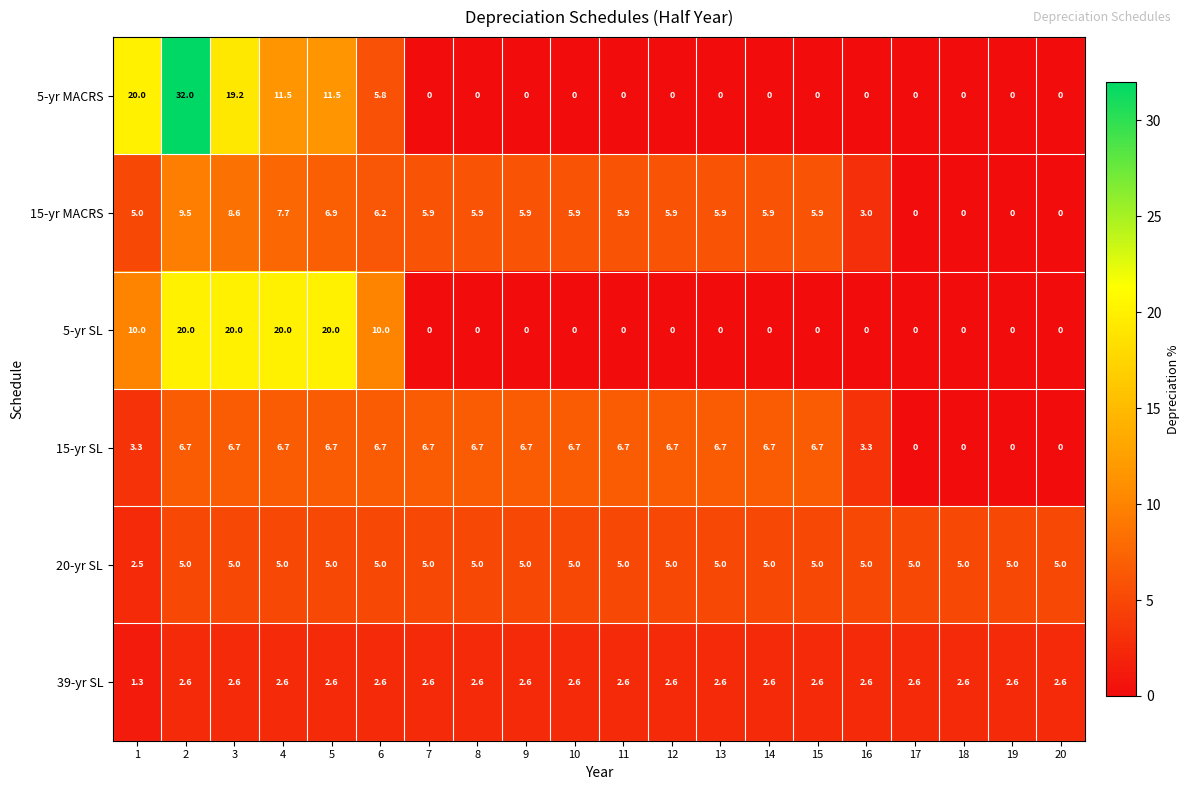

What is the sum of the 20-yr SL values at 10 and 8?

10.0